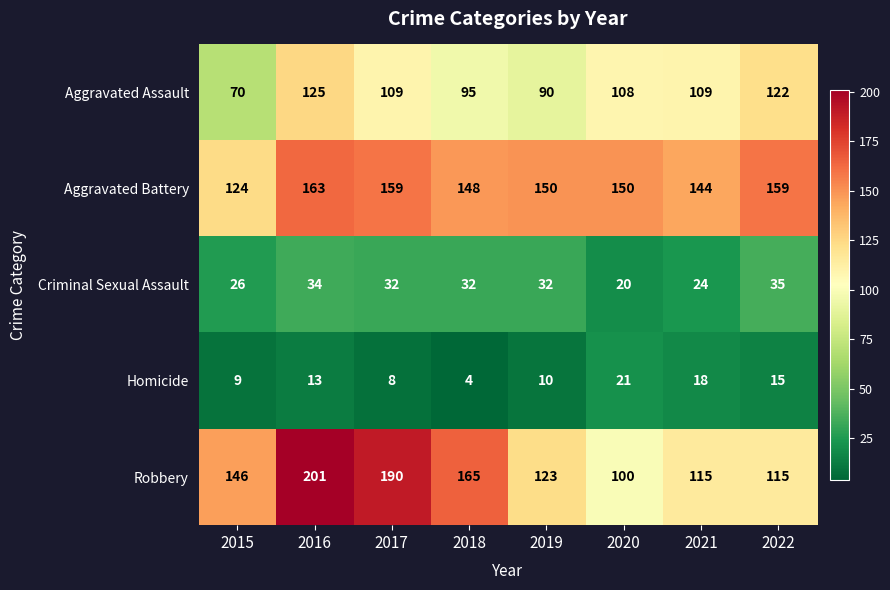

Which category has the lowest value across all series?

2018